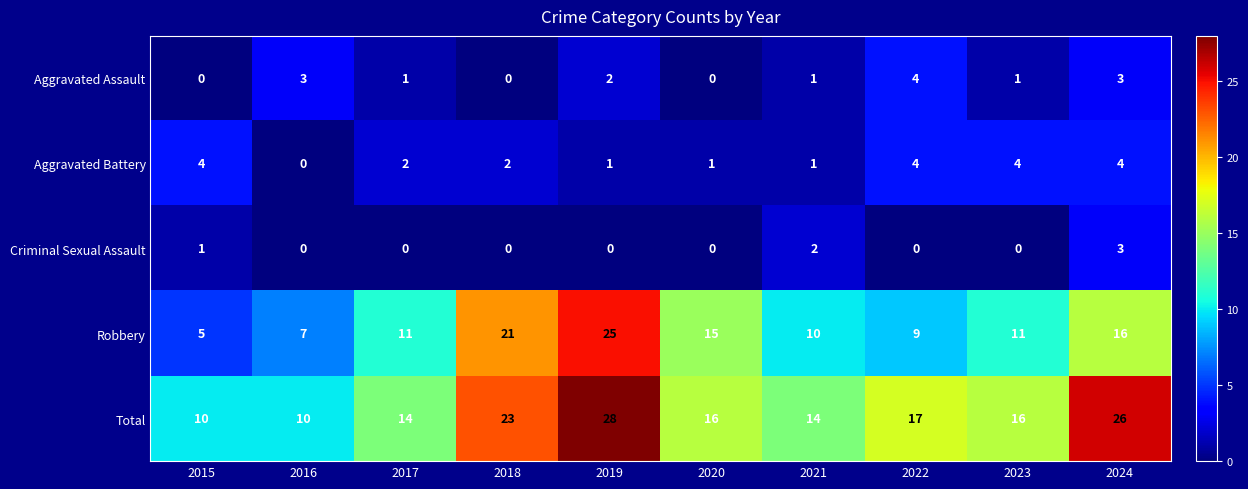

What is the difference between the highest and lowest values at 2023?

16